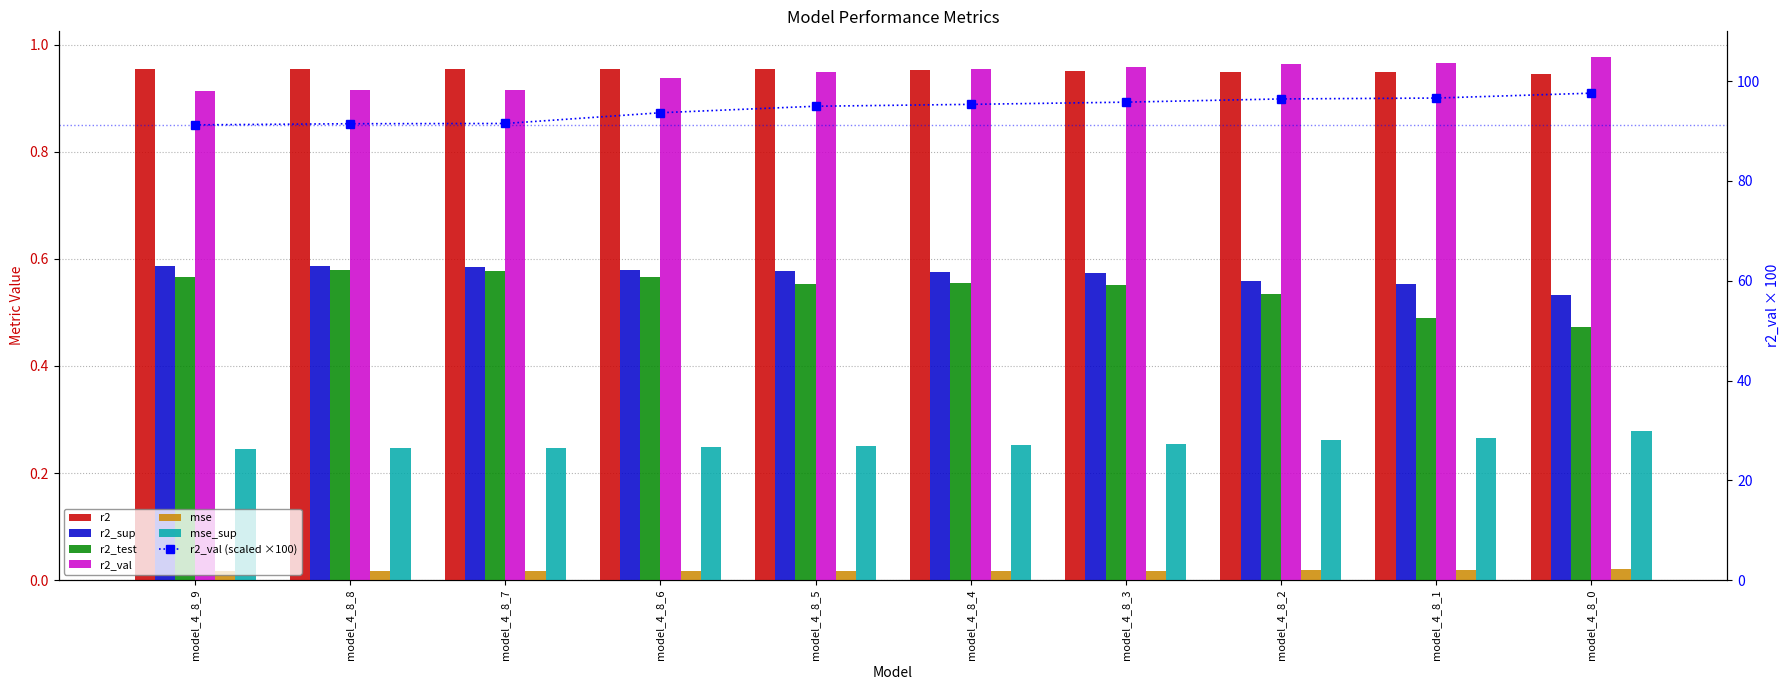

Reading left to right, extract all data points from this chart.

r2: model_4_8_9=1.0	model_4_8_8=1.0	model_4_8_7=1.0	model_4_8_6=1.0	model_4_8_5=1.0	model_4_8_4=1.0	model_4_8_3=1.0	model_4_8_2=0.9	model_4_8_1=0.9	model_4_8_0=0.9
r2_sup: model_4_8_9=0.6	model_4_8_8=0.6	model_4_8_7=0.6	model_4_8_6=0.6	model_4_8_5=0.6	model_4_8_4=0.6	model_4_8_3=0.6	model_4_8_2=0.6	model_4_8_1=0.6	model_4_8_0=0.5
r2_test: model_4_8_9=0.6	model_4_8_8=0.6	model_4_8_7=0.6	model_4_8_6=0.6	model_4_8_5=0.6	model_4_8_4=0.6	model_4_8_3=0.6	model_4_8_2=0.5	model_4_8_1=0.5	model_4_8_0=0.5
r2_val: model_4_8_9=0.9	model_4_8_8=0.9	model_4_8_7=0.9	model_4_8_6=0.9	model_4_8_5=0.9	model_4_8_4=1.0	model_4_8_3=1.0	model_4_8_2=1.0	model_4_8_1=1.0	model_4_8_0=1.0
mse: model_4_8_9=0.0	model_4_8_8=0.0	model_4_8_7=0.0	model_4_8_6=0.0	model_4_8_5=0.0	model_4_8_4=0.0	model_4_8_3=0.0	model_4_8_2=0.0	model_4_8_1=0.0	model_4_8_0=0.0
mse_sup: model_4_8_9=0.2	model_4_8_8=0.2	model_4_8_7=0.2	model_4_8_6=0.2	model_4_8_5=0.3	model_4_8_4=0.3	model_4_8_3=0.3	model_4_8_2=0.3	model_4_8_1=0.3	model_4_8_0=0.3